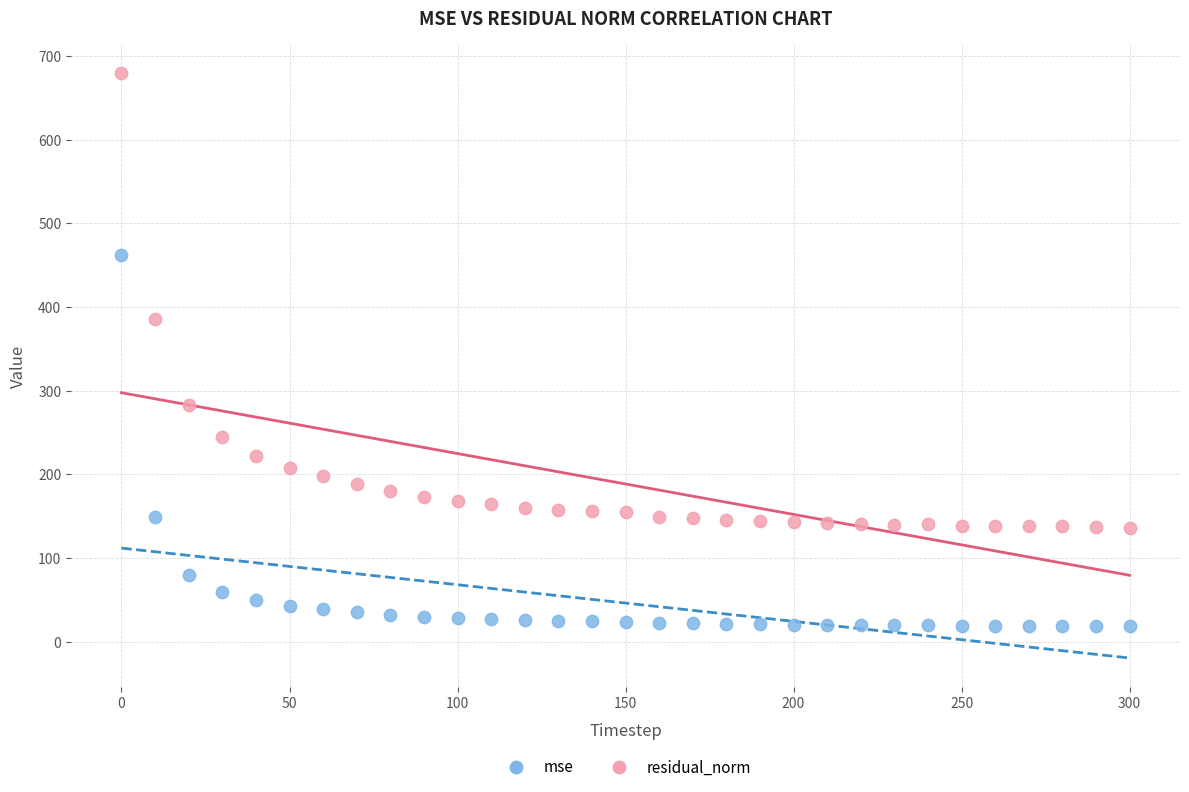

Across all data points, what is the range of Y values (max minus min)?

660.9